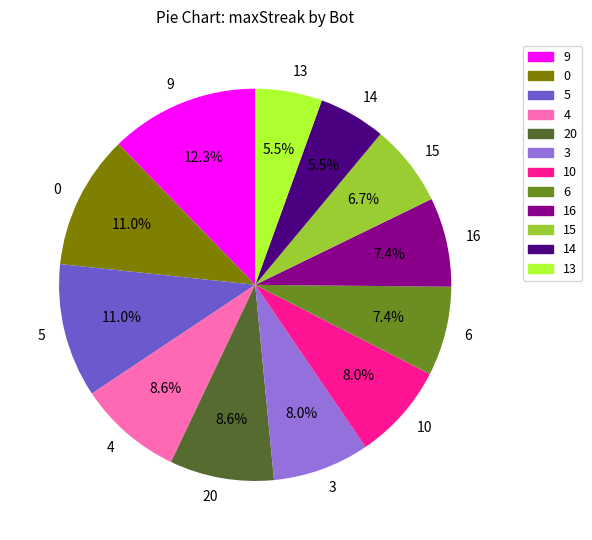

Which slice is the largest?

9